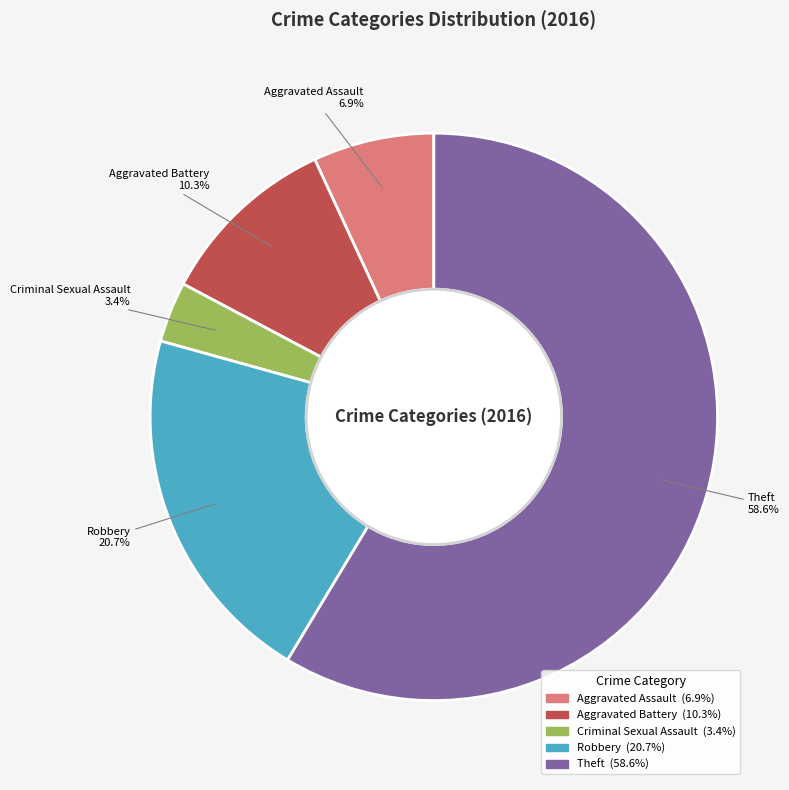

Rank the categories by value from highest to lowest.

Theft, Robbery, Aggravated Battery, Aggravated Assault, Criminal Sexual Assault